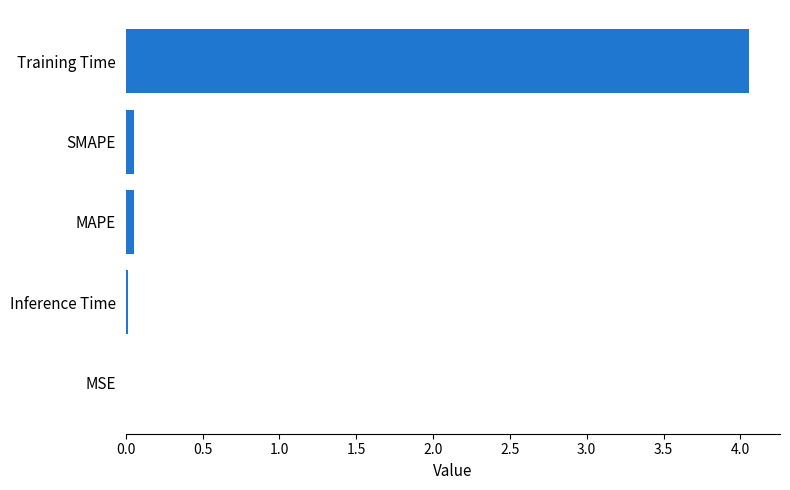

Which has a higher value, Training Time or SMAPE?

Training Time